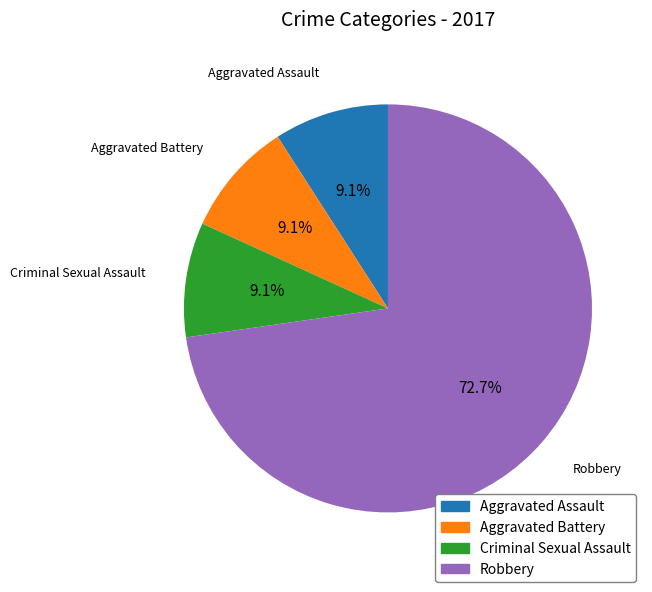

Does any single category account for the majority?

Yes